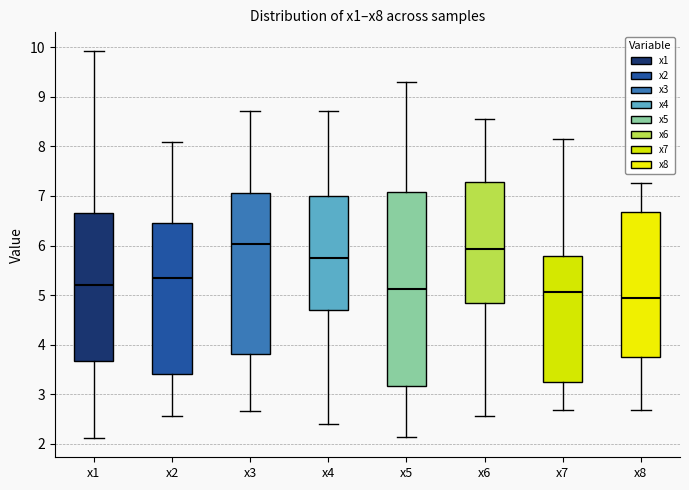

Where is the lower edge of the box for x4 on the y-axis? The values are not printed on the chart, so give them approximately, as read against the axis.

4.7